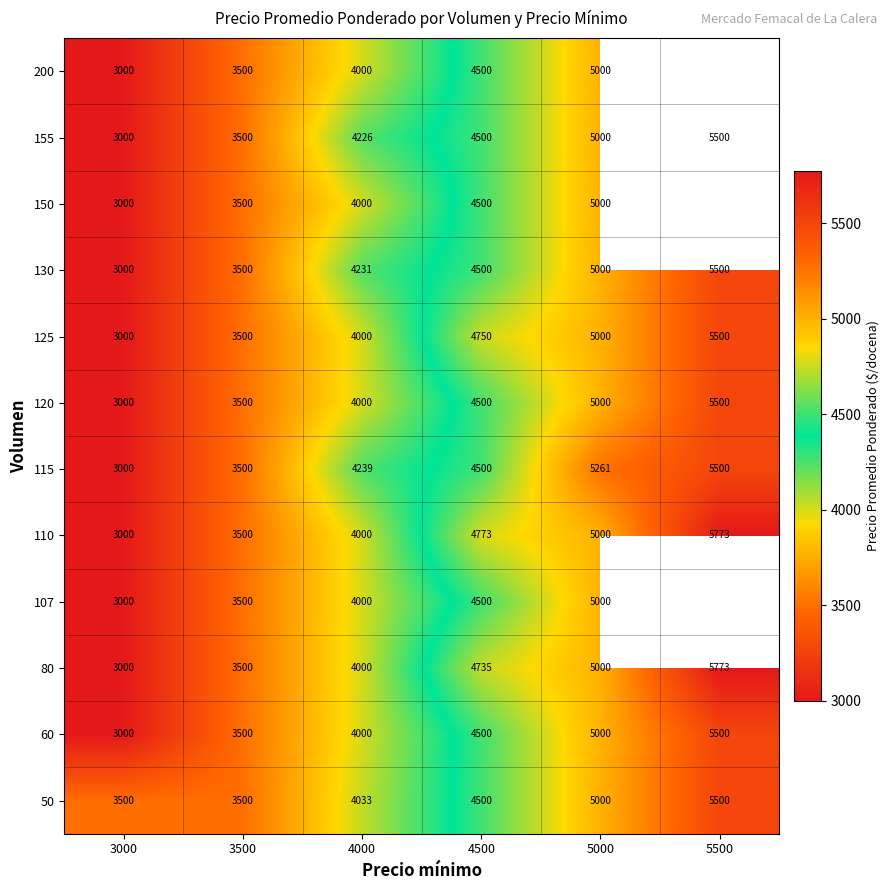

How many data points in 50 are less than 4500?

3